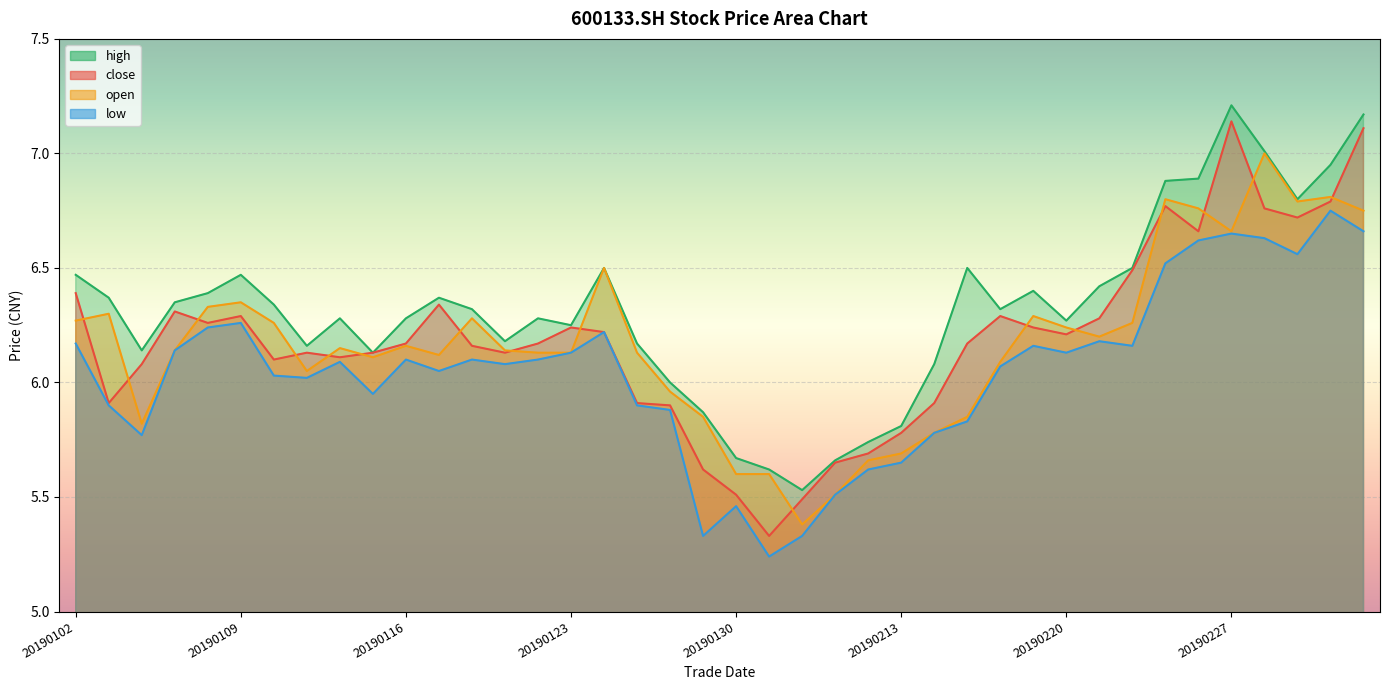

In open, how many points are higher than both neighbors (excluding endpoints)?

10